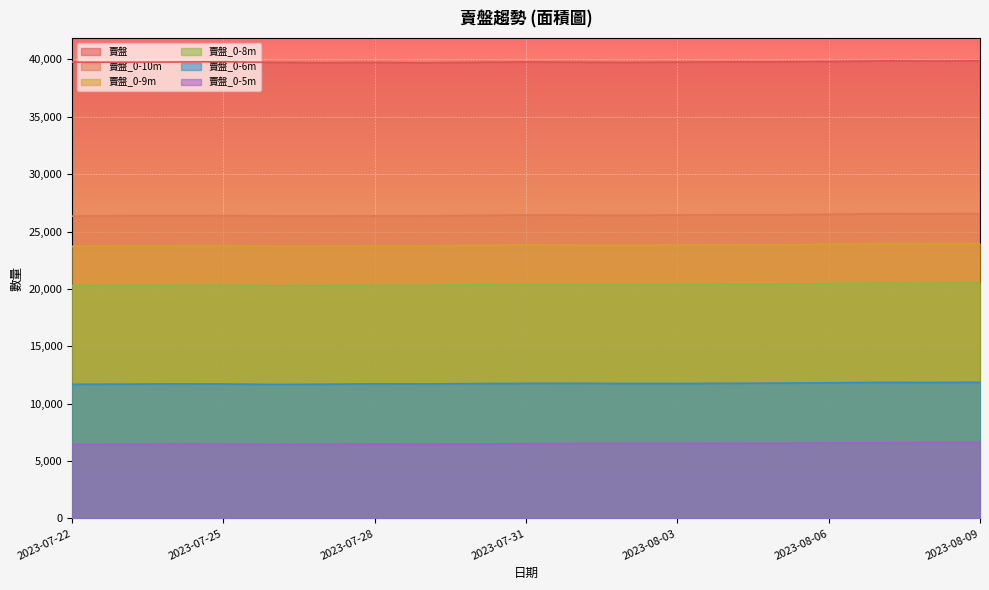

What is the maximum value for 賣盤_0-10m?

26564